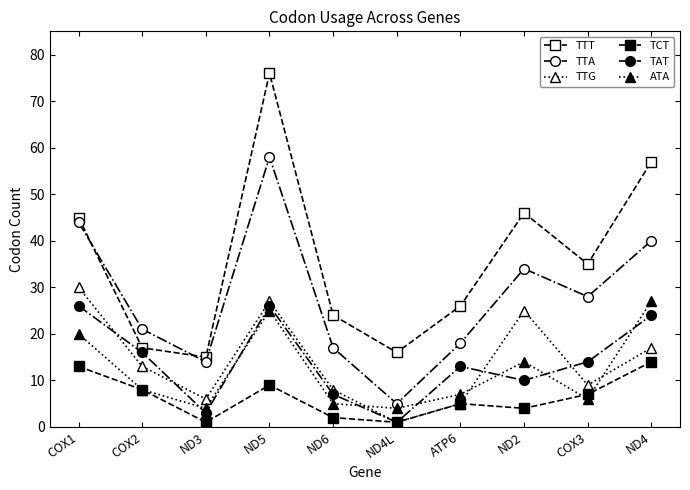

Rank the categories by TAT value from highest to lowest.

COX1, ND5, ND4, COX2, COX3, ATP6, ND2, ND6, ND3, ND4L